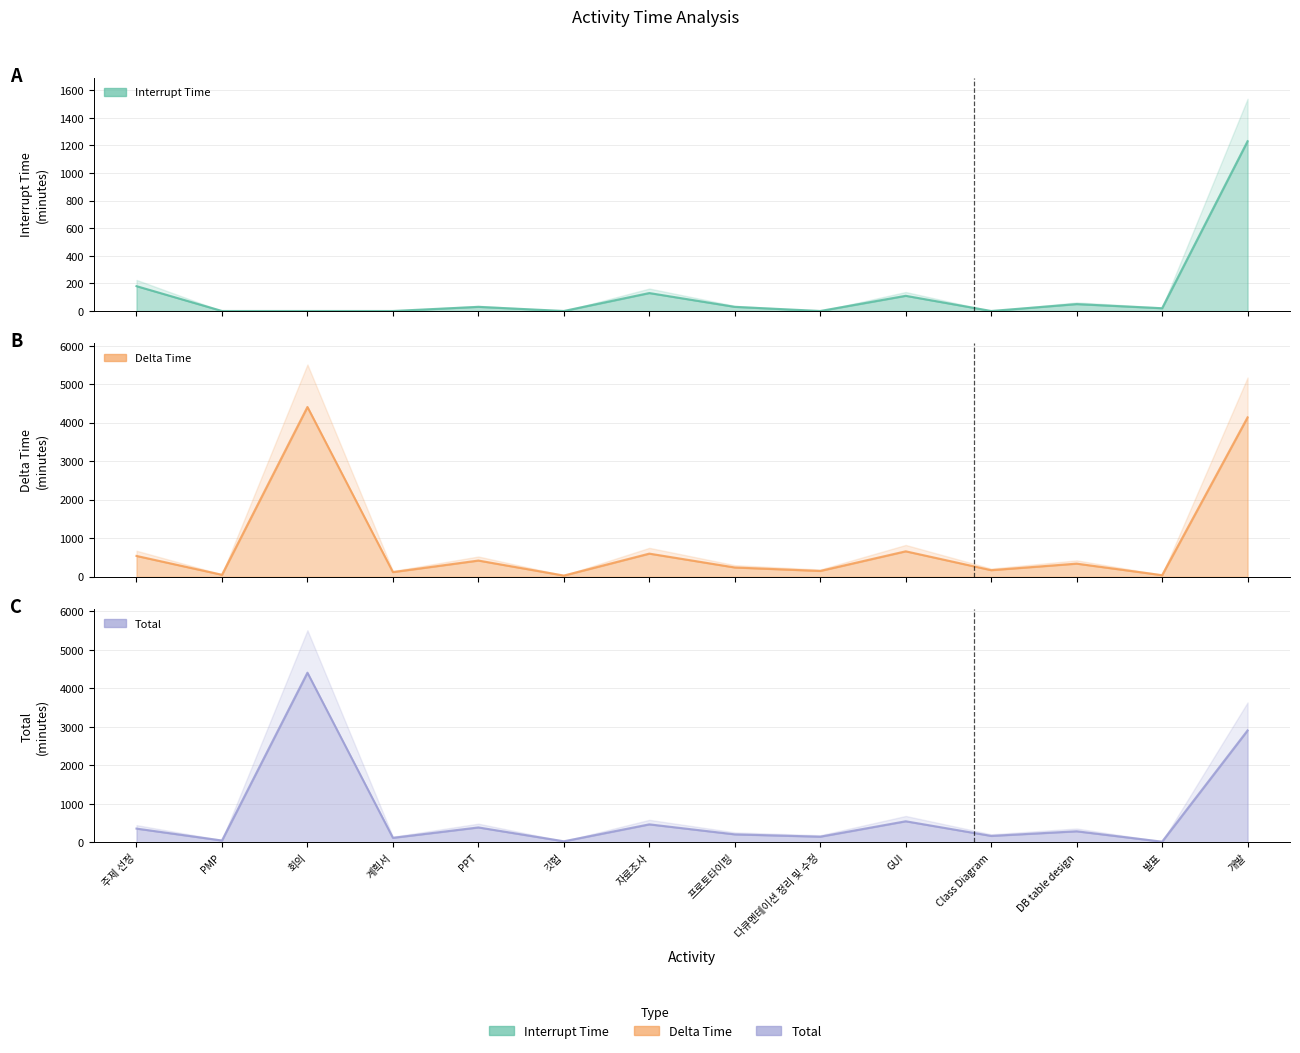

At which label does Delta Time first exceed 340?

주제 선정